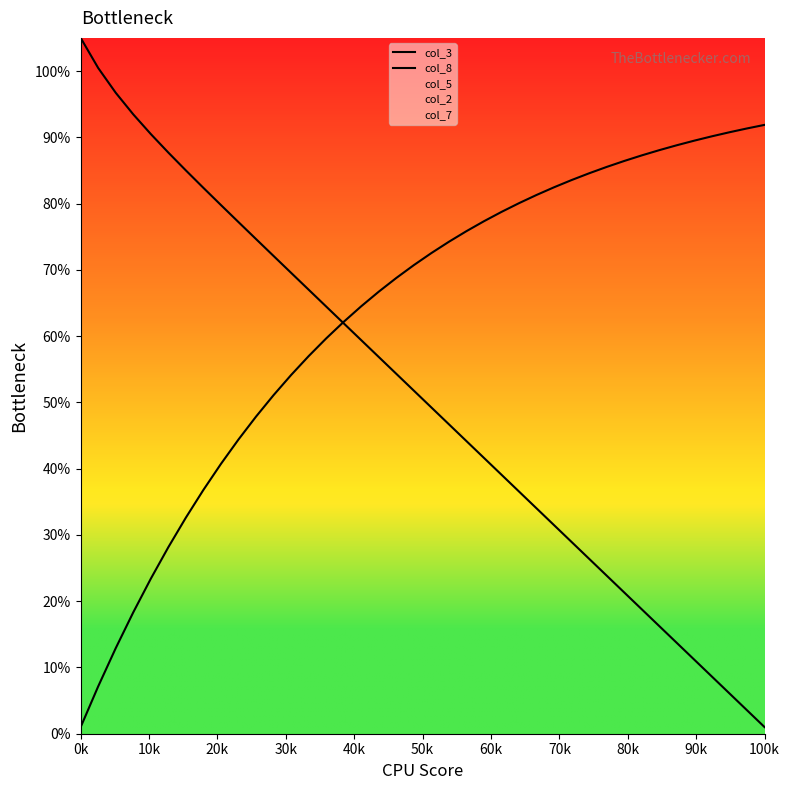

At which label is col_8 closest to 0?

0k